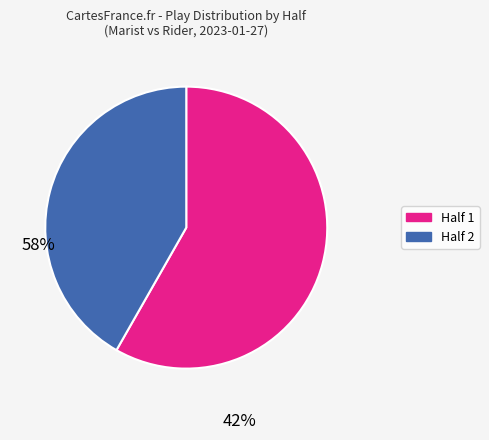

Does any single category account for the majority?

Yes